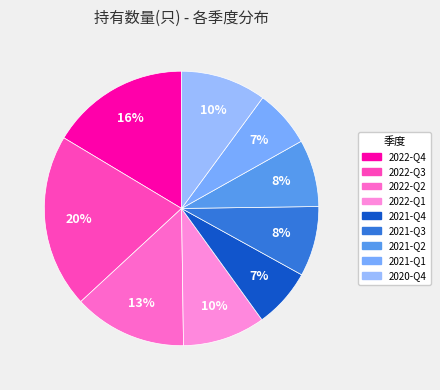

How many slices are in this pie chart?

9